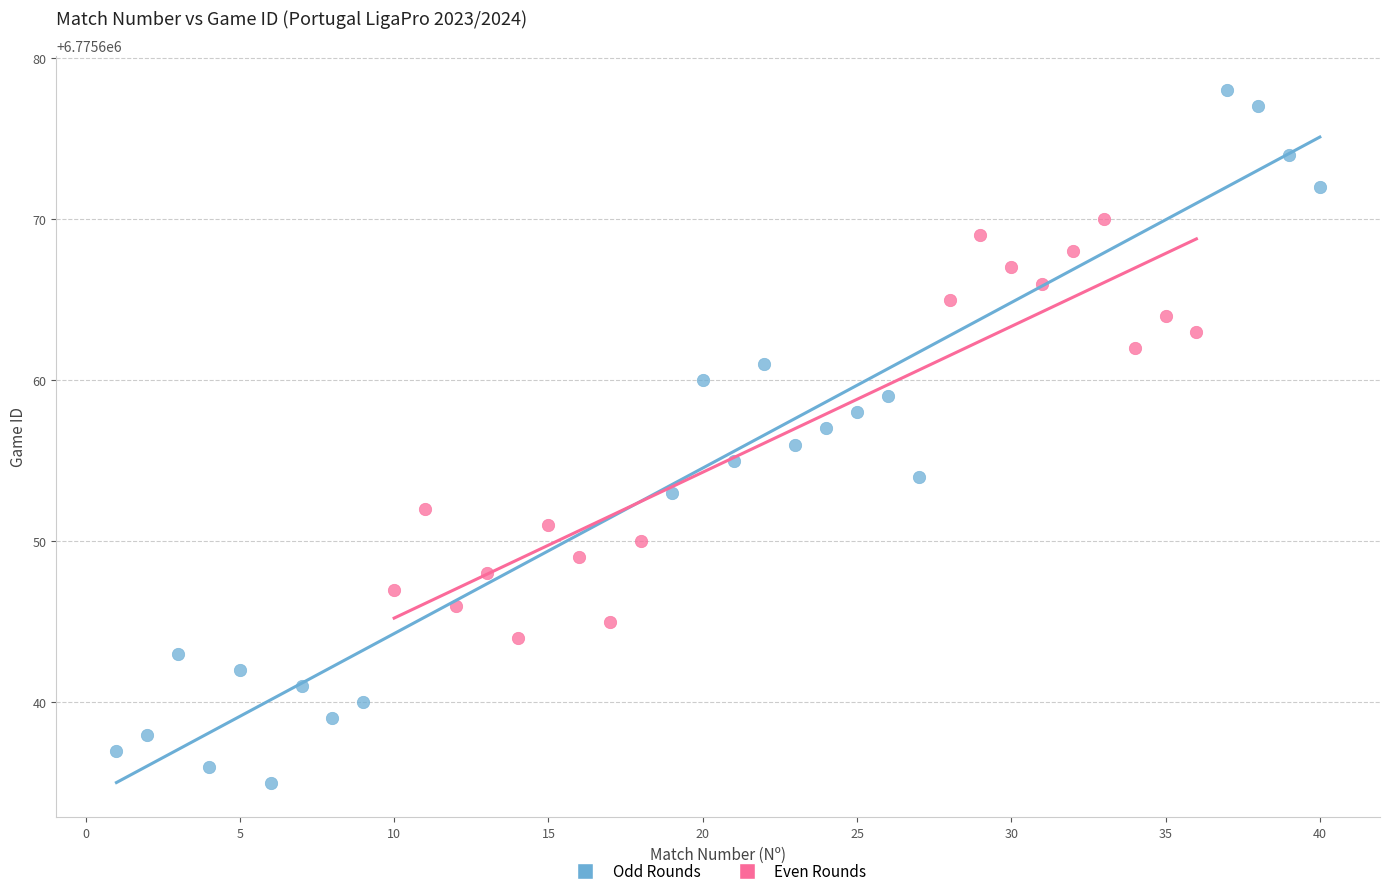

Which series contains the highest Y value?

Odd Rounds